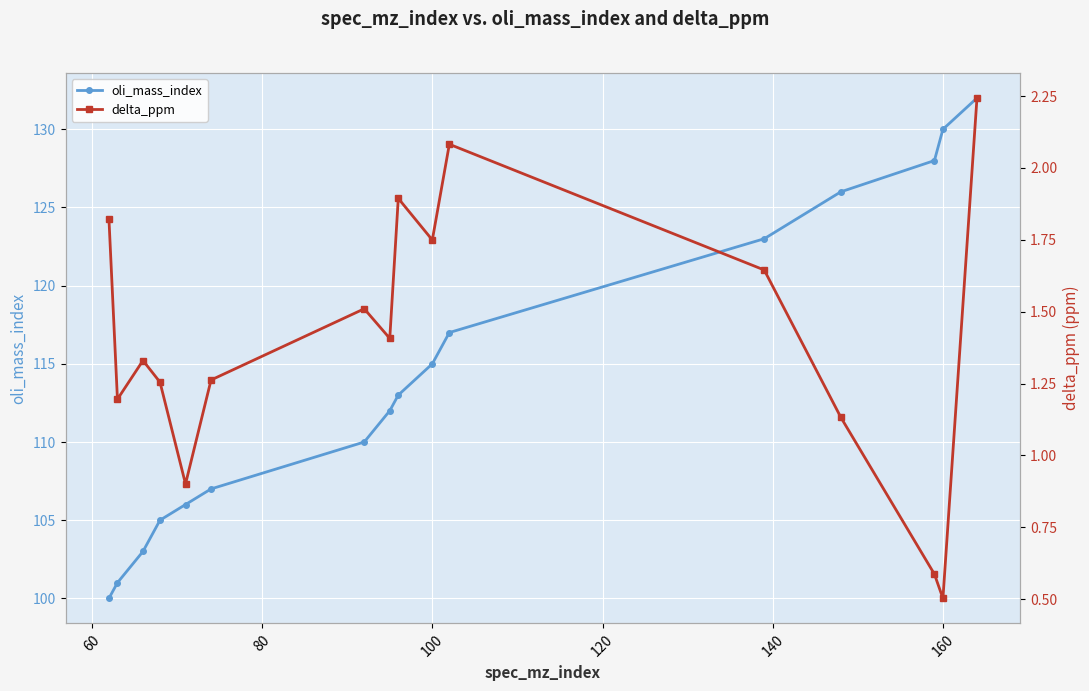

True or false: oli_mass_index has more than 1 points higher than both neighbors.

False